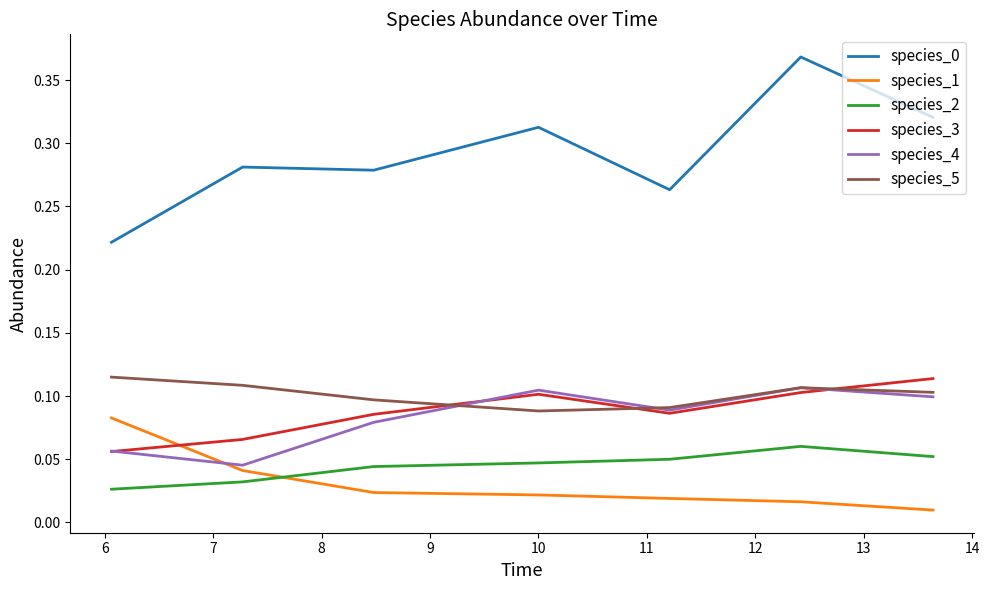

At how many categories does at least one series exceed 0?

7